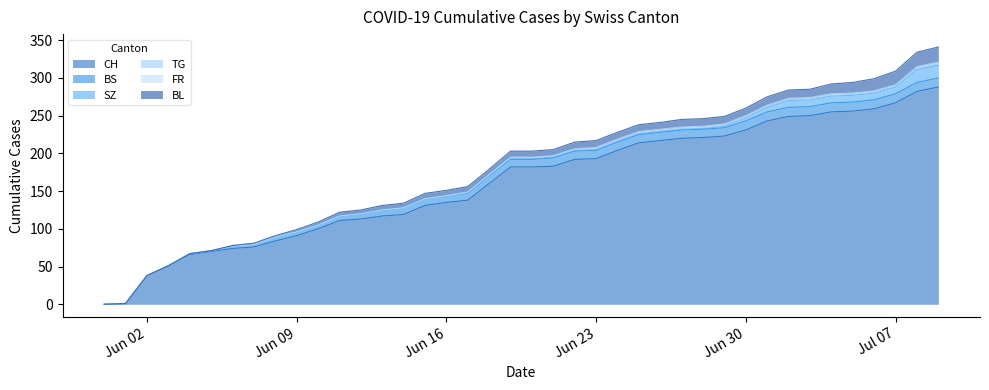

Between 2020-07-09 and 2020-06-08, which is larger?

2020-07-09